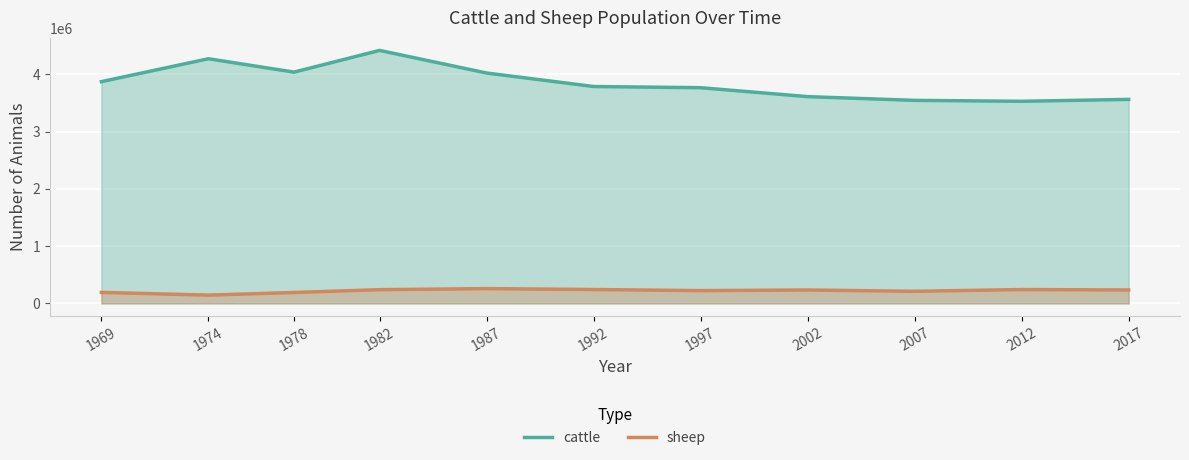

At which label does cattle first exceed 3786310?

1969